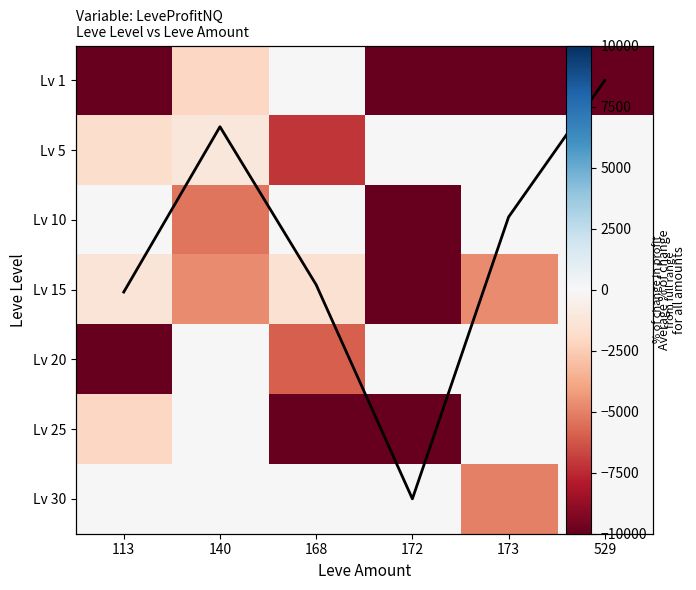

At which category is the sum across all series the highest?

529